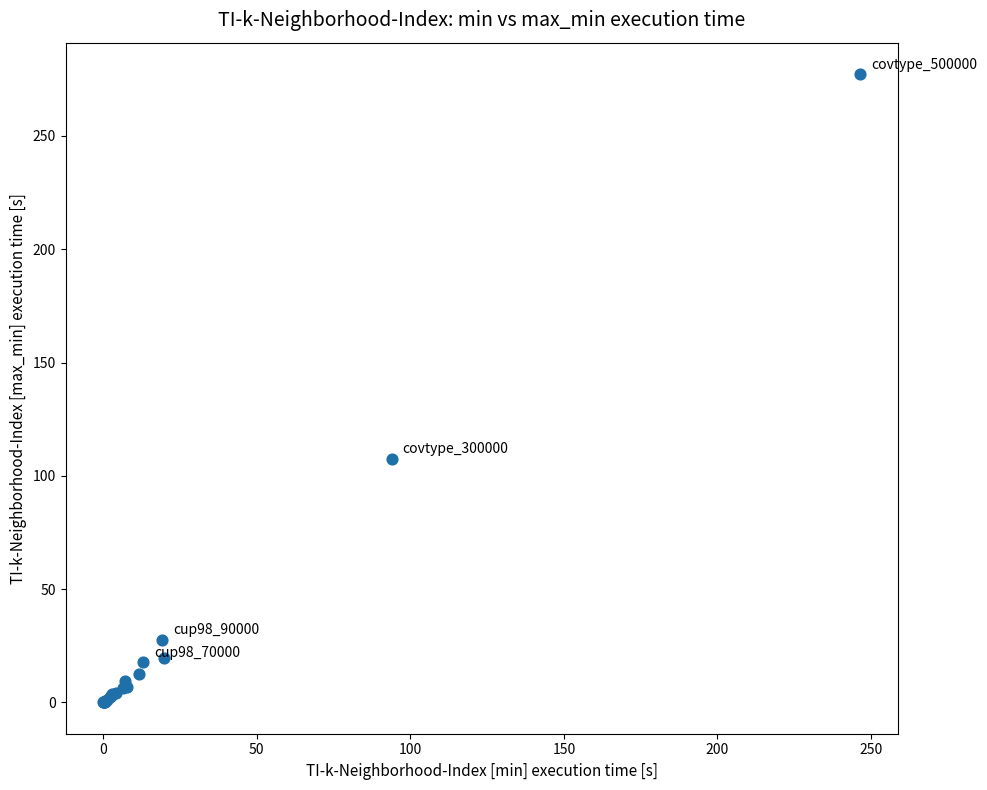

What Y value in the scatter plot is closest to 138?

107.4